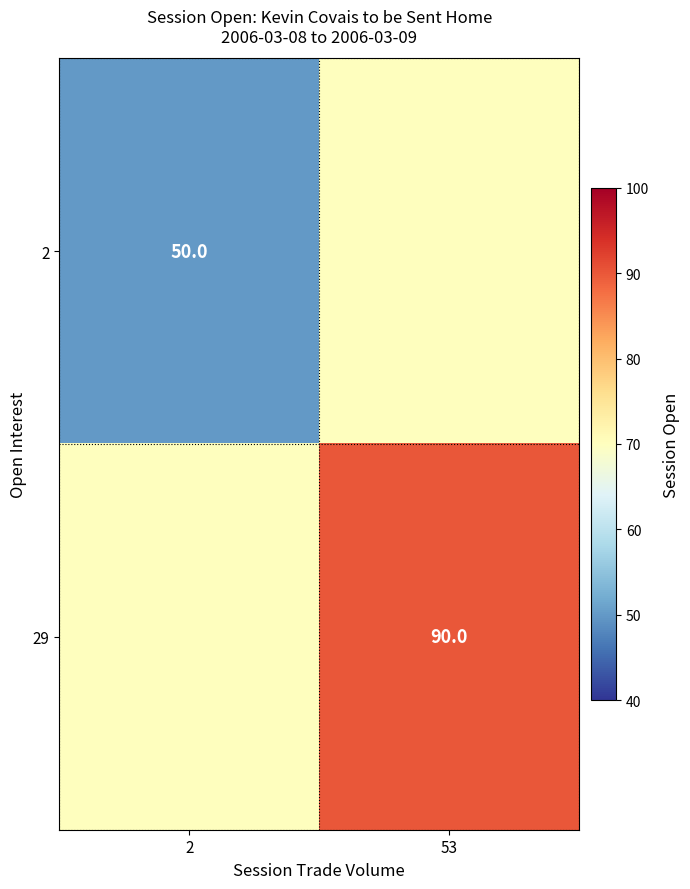

True or false: 29 has a value of 50 at 53.

False